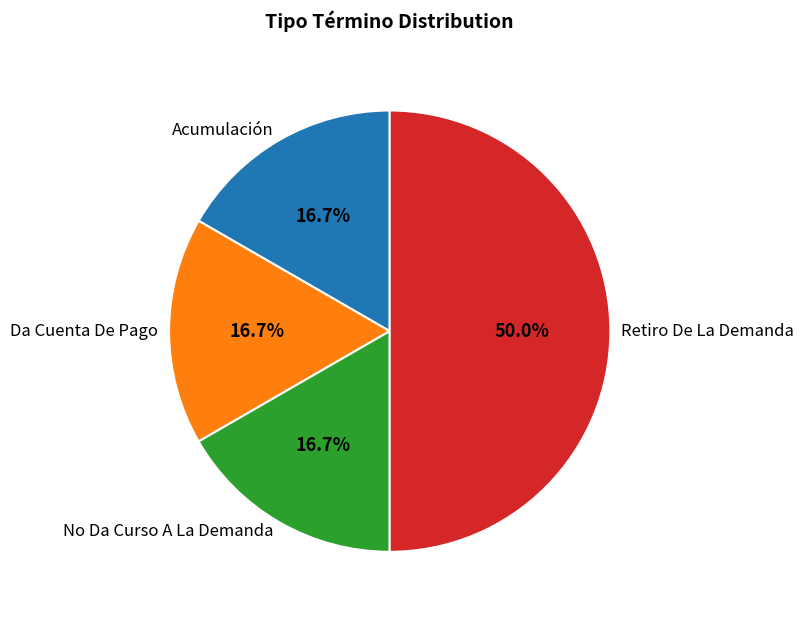

What is the largest slice in the pie chart?

Retiro De La Demanda